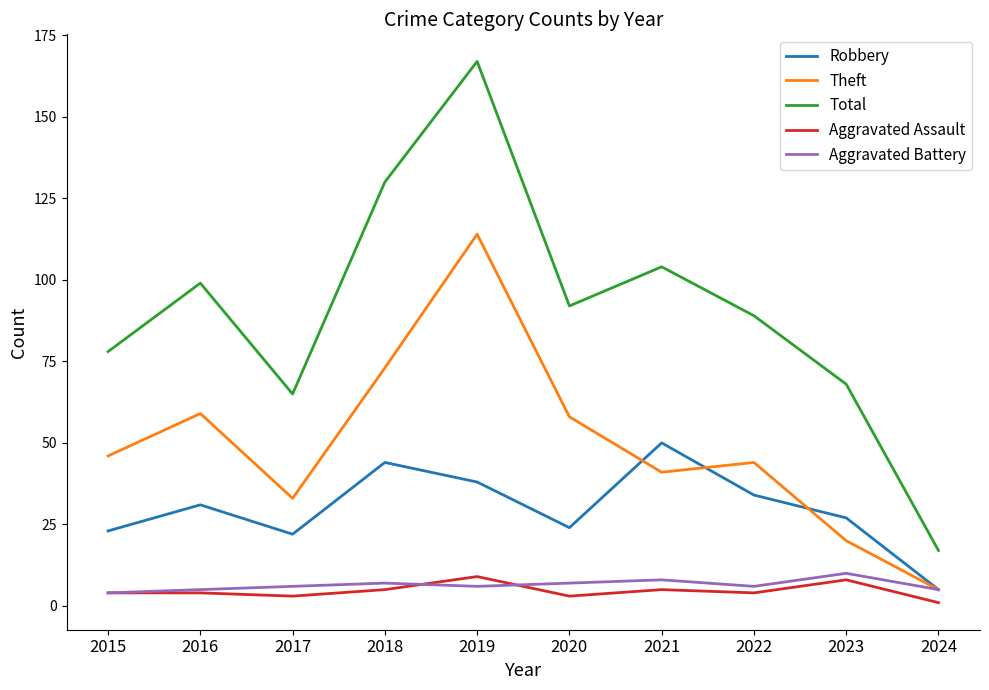

What are all the series names shown in the legend?

Robbery, Theft, Total, Aggravated Assault, Aggravated Battery